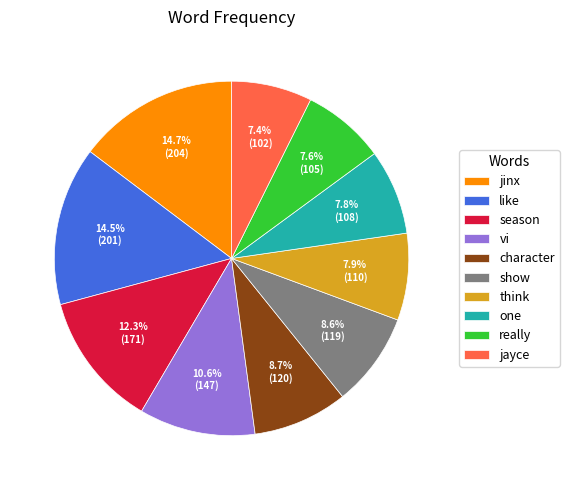

To the nearest percent, what is the combined percentage of jayce and one?

15%